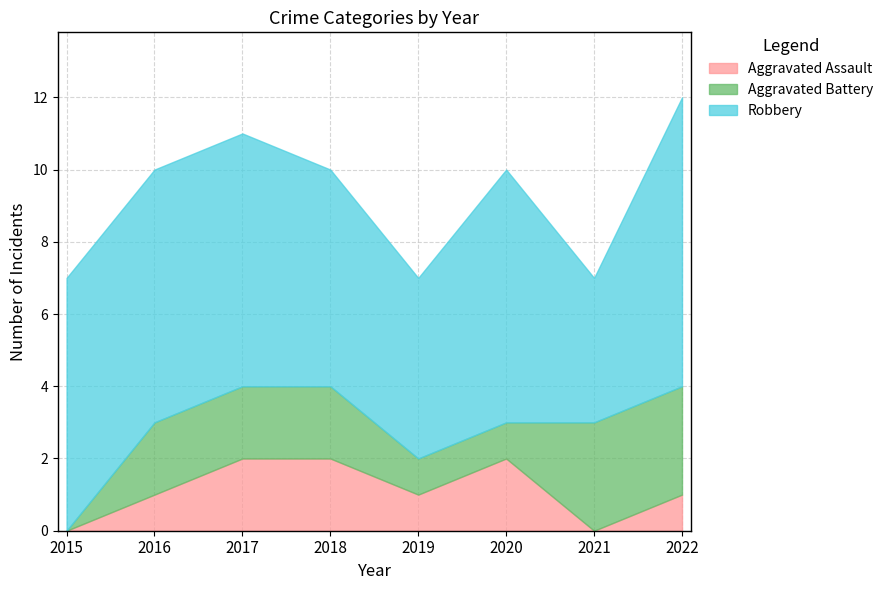

At how many categories does at least one series exceed 4?

7